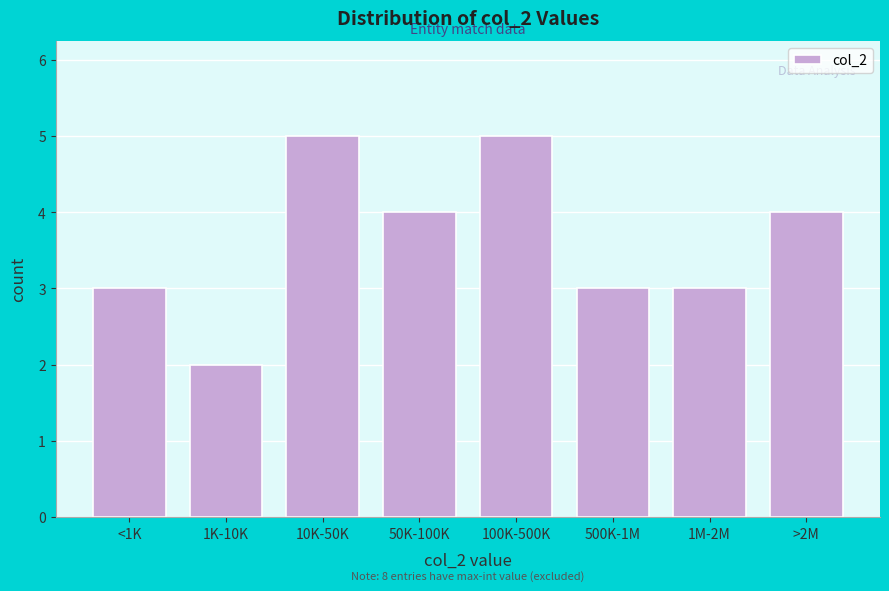

Reading left to right, transcribe all the data shown in this chart.

<1K=3	1K-10K=2	10K-50K=5	50K-100K=4	100K-500K=5	500K-1M=3	1M-2M=3	>2M=4